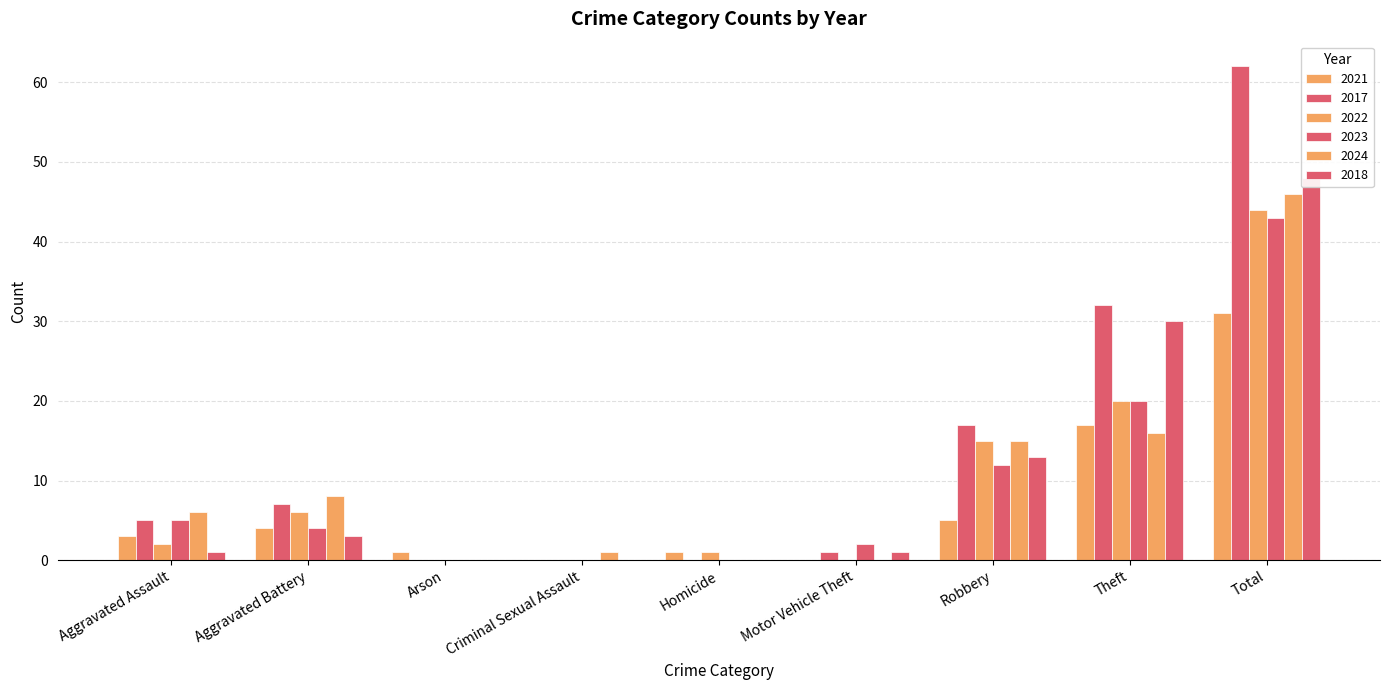

Which series has the widest spread of values?

2017